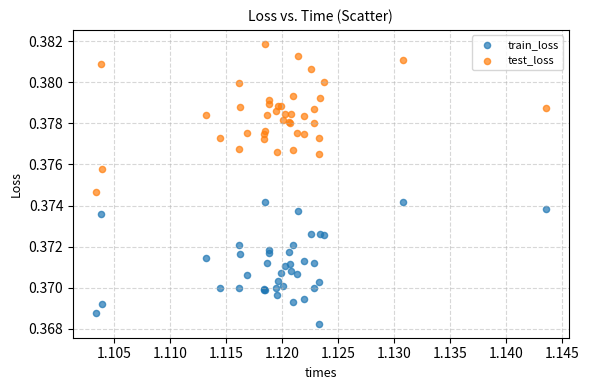

Which series reaches the maximum Y coordinate?

test_loss